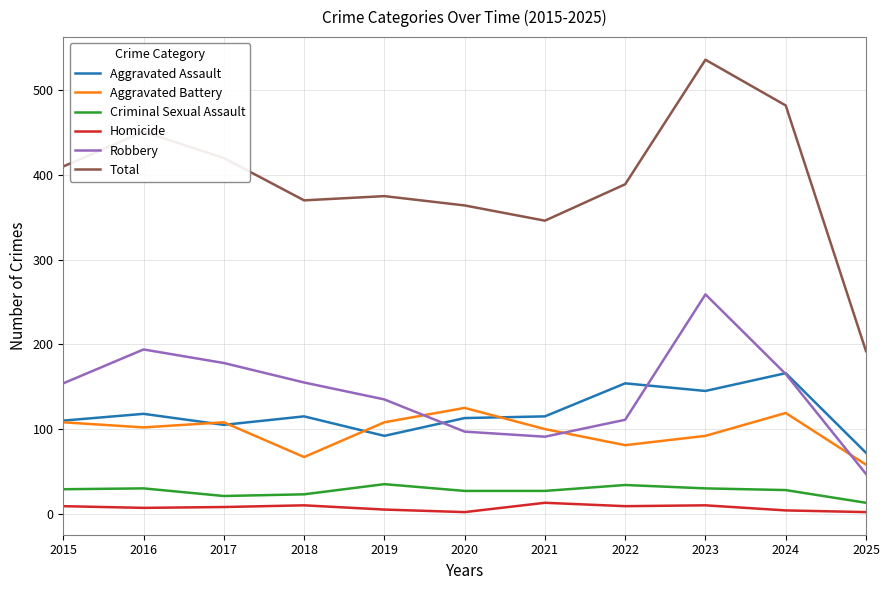

At which category does the chart reach its peak across all series?

2023